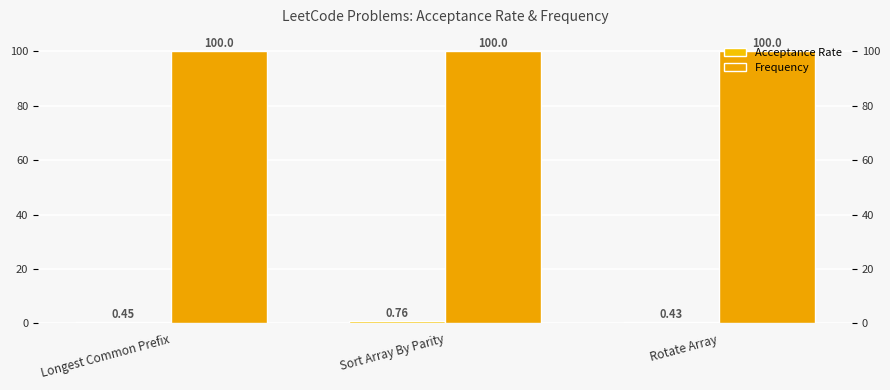

Reading left to right, what are all the values shown in this chart?

Acceptance Rate: Longest Common Prefix=0.5	Sort Array By Parity=0.8	Rotate Array=0.4
Frequency: Longest Common Prefix=100.0	Sort Array By Parity=100.0	Rotate Array=100.0